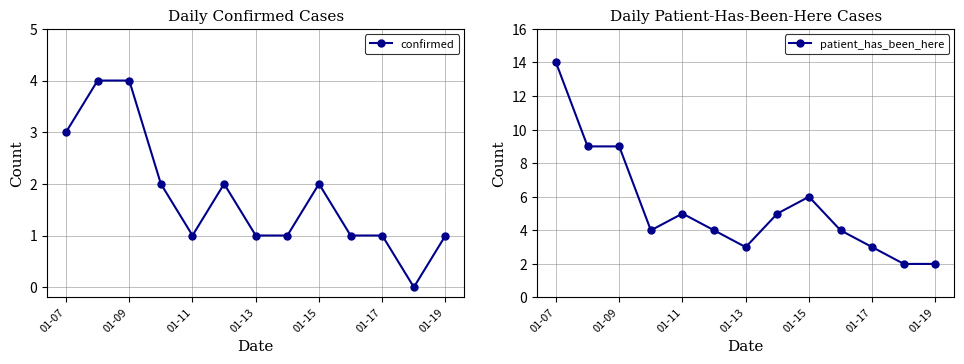

True or false: patient_has_been_here has a value of 5 at 01-11.

True